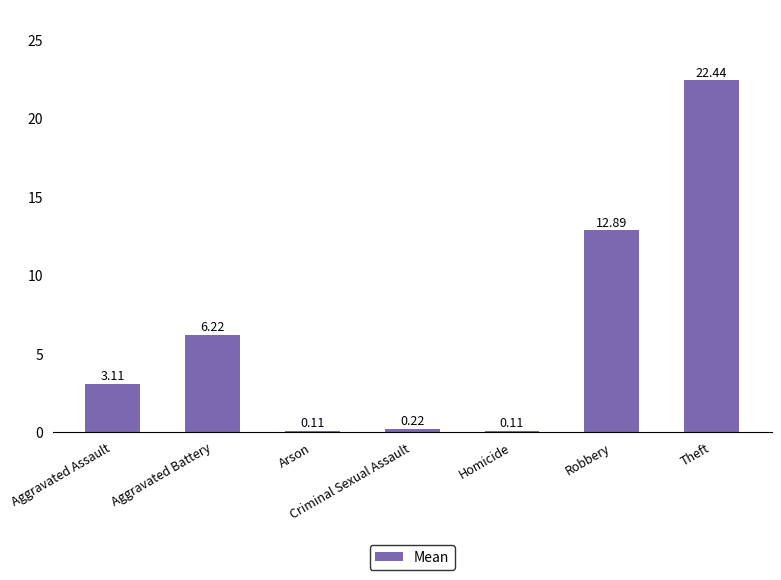

Where is the data nearest to the value 11?

Robbery